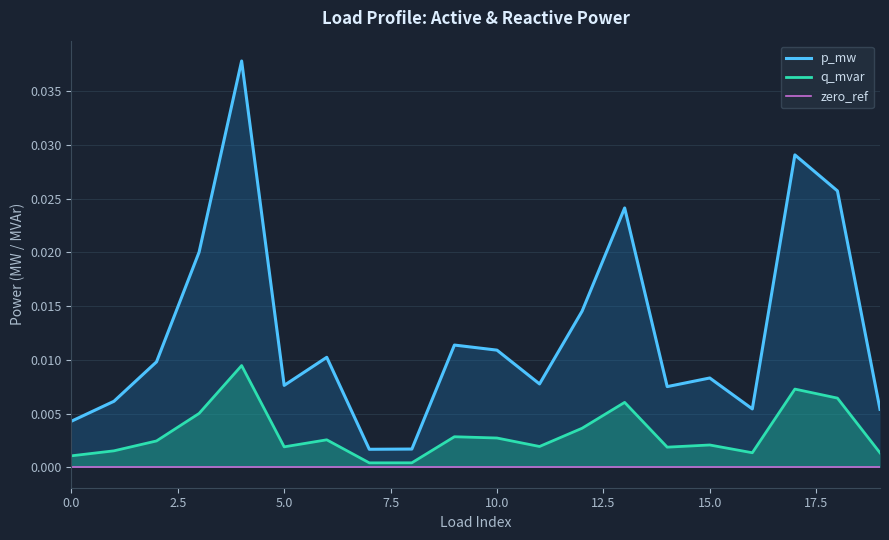

True or false: q_mvar and p_mw cross at least once.

False